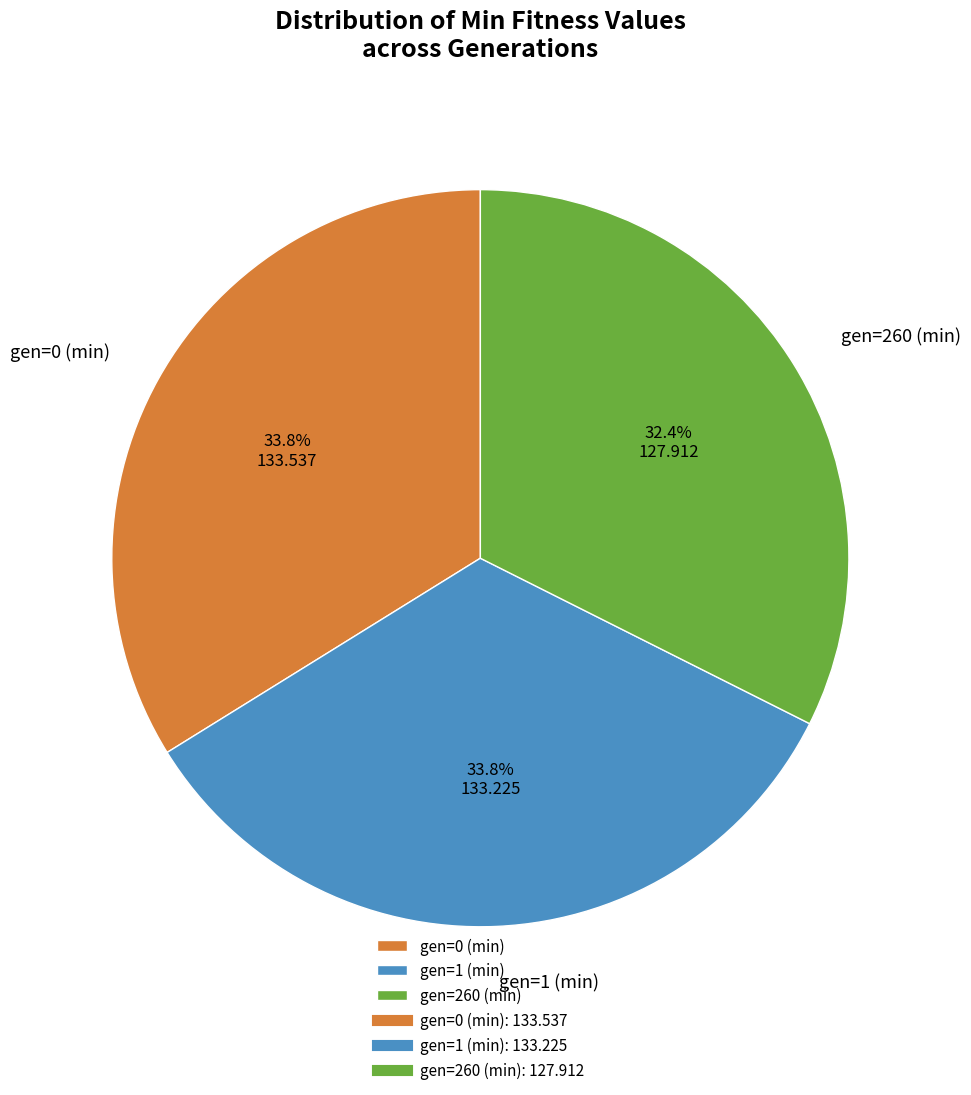

Count the number of slices in the pie.

3